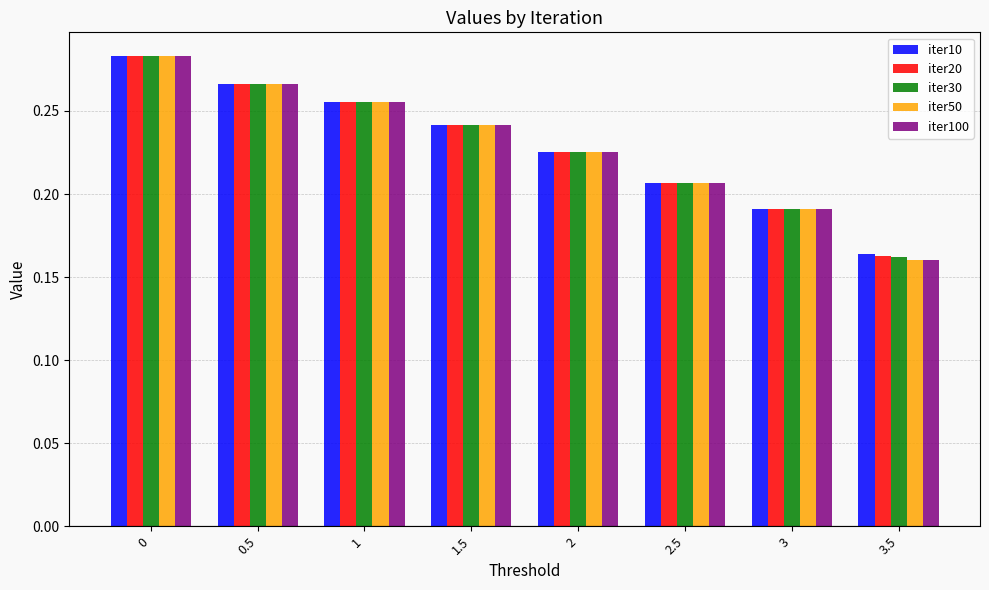

What are all the series names shown in the legend?

iter10, iter20, iter30, iter50, iter100